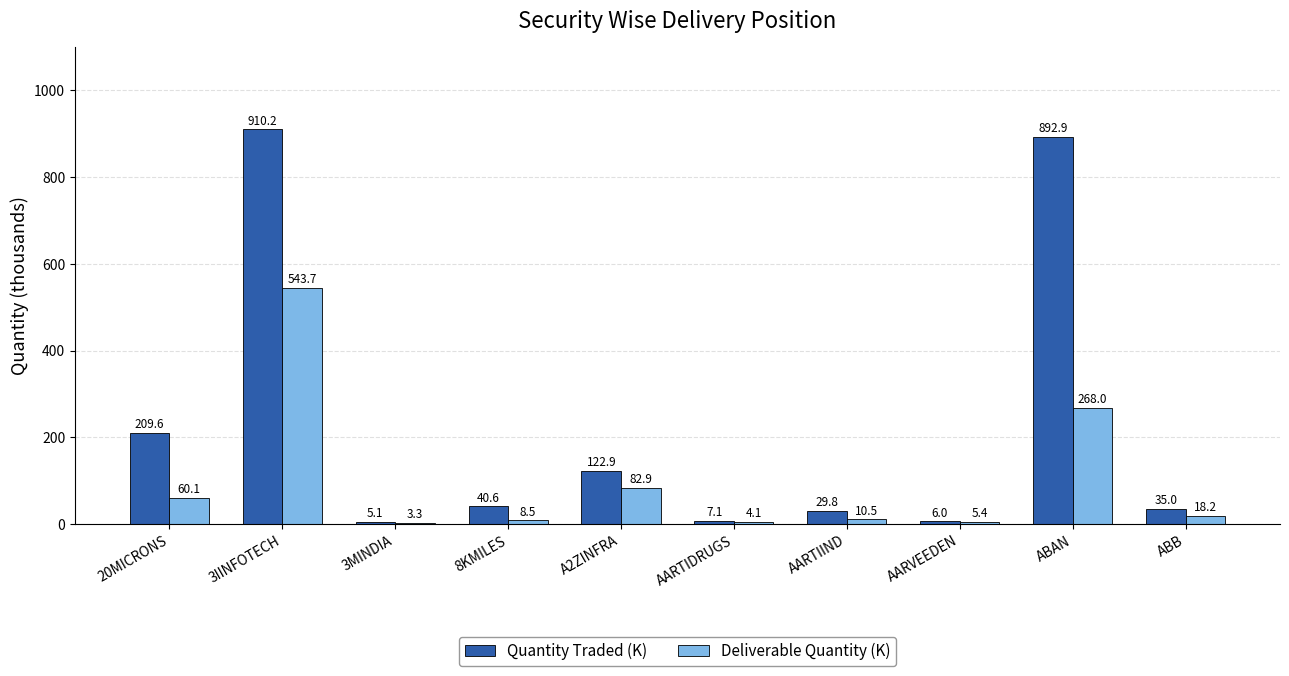

Which series changed the most between 3MINDIA and ABB?

Quantity Traded (K)